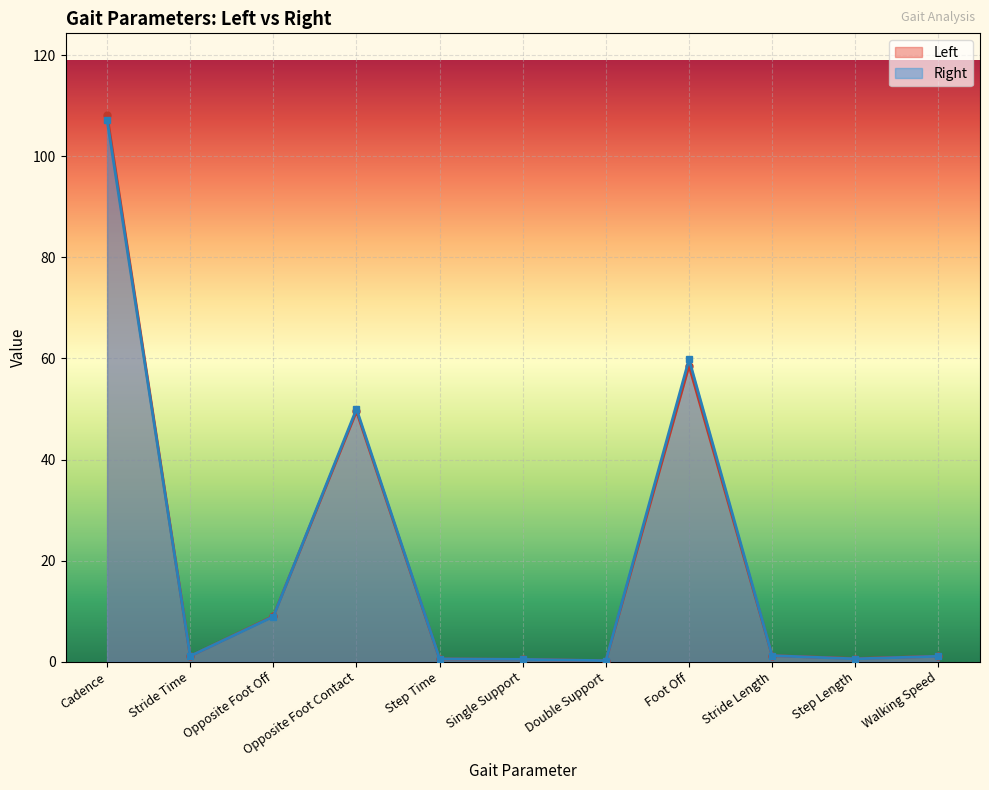

What is the greatest value displayed?

108.1